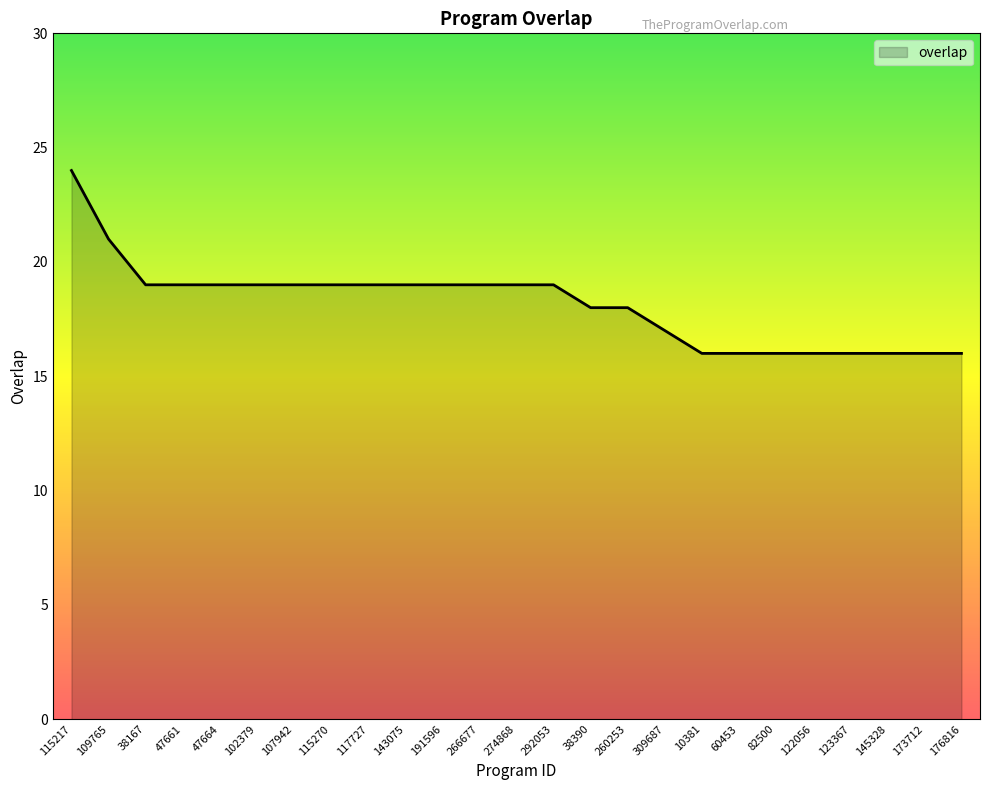

Is it true that the value at 38390 is 5?

False